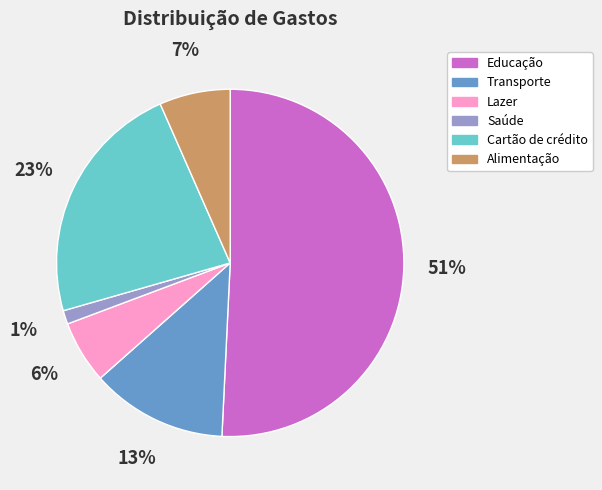

Is it true that Lazer is 6% of the pie?

True